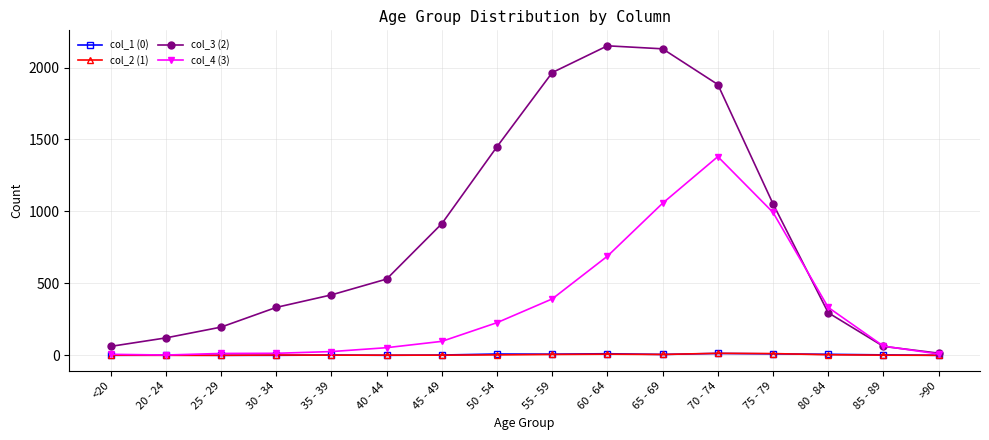

What is the difference between the col_4 (3) values at 70 - 74 and 60 - 64?

692